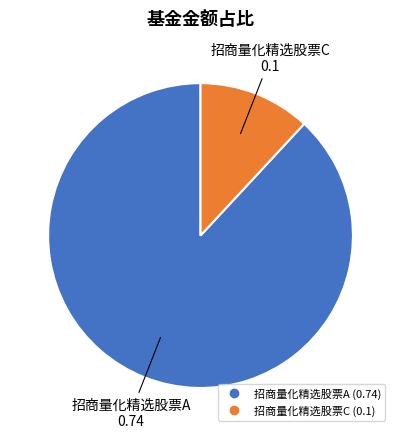

Between 招商量化精选股票A and 招商量化精选股票C, which is larger?

招商量化精选股票A